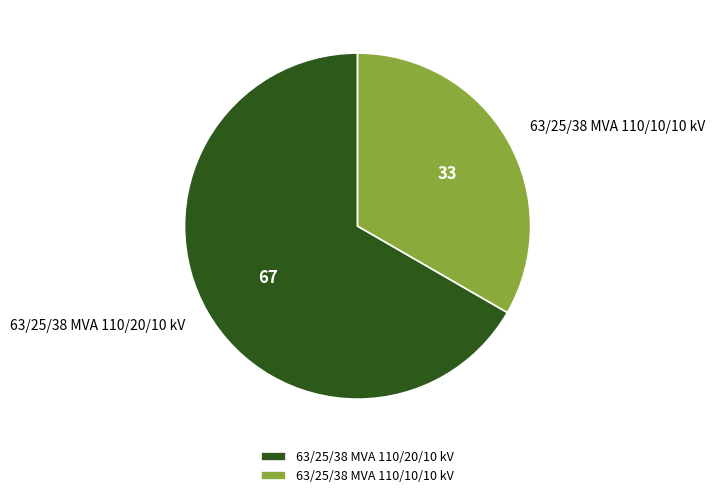

What is the majority slice?

63/25/38 MVA 110/20/10 kV